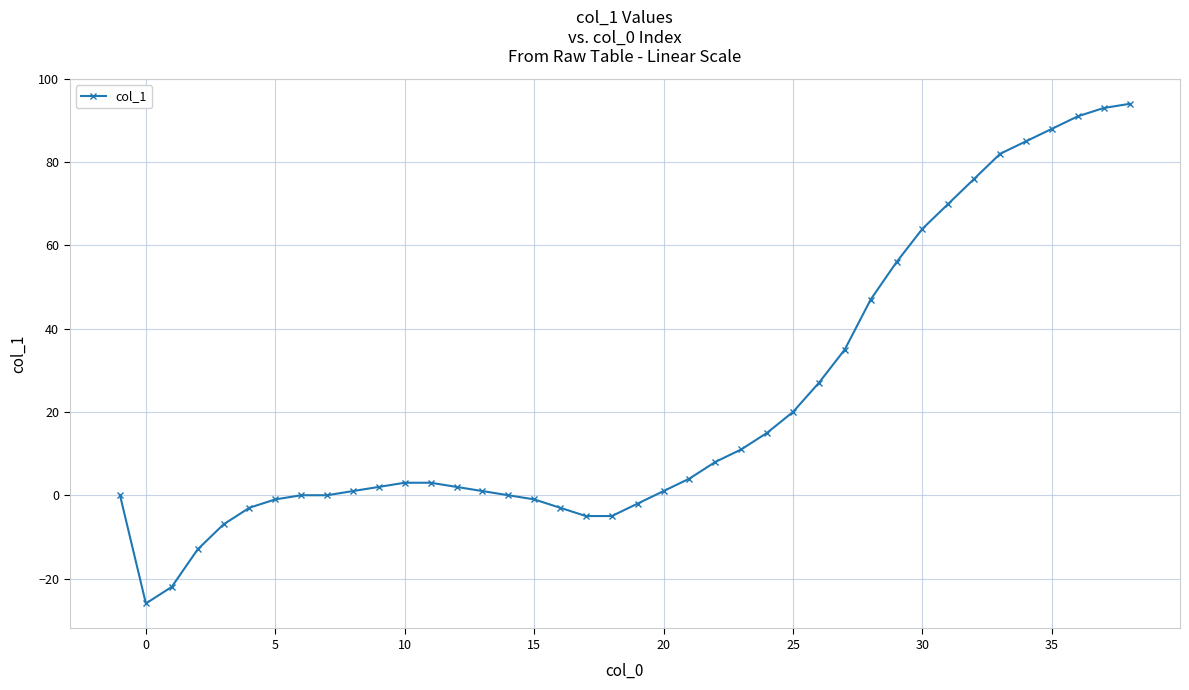

What is the value of the 19th point from the left?

-5